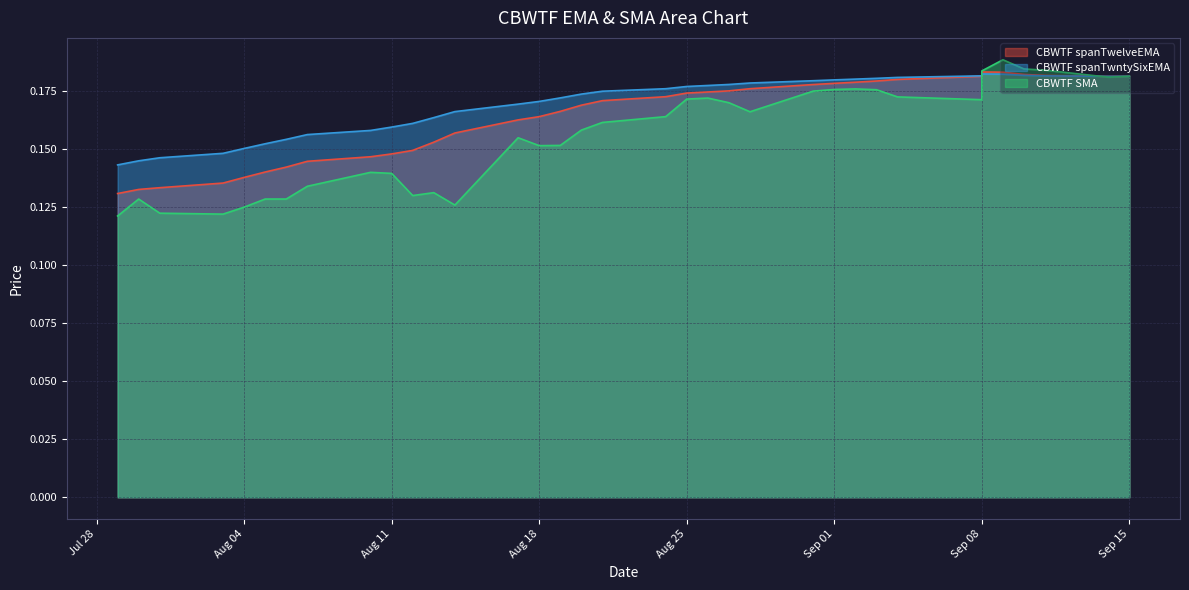

What are all the series names shown in the legend?

CBWTF spanTwelveEMA, CBWTF spanTwntySixEMA, CBWTF SMA